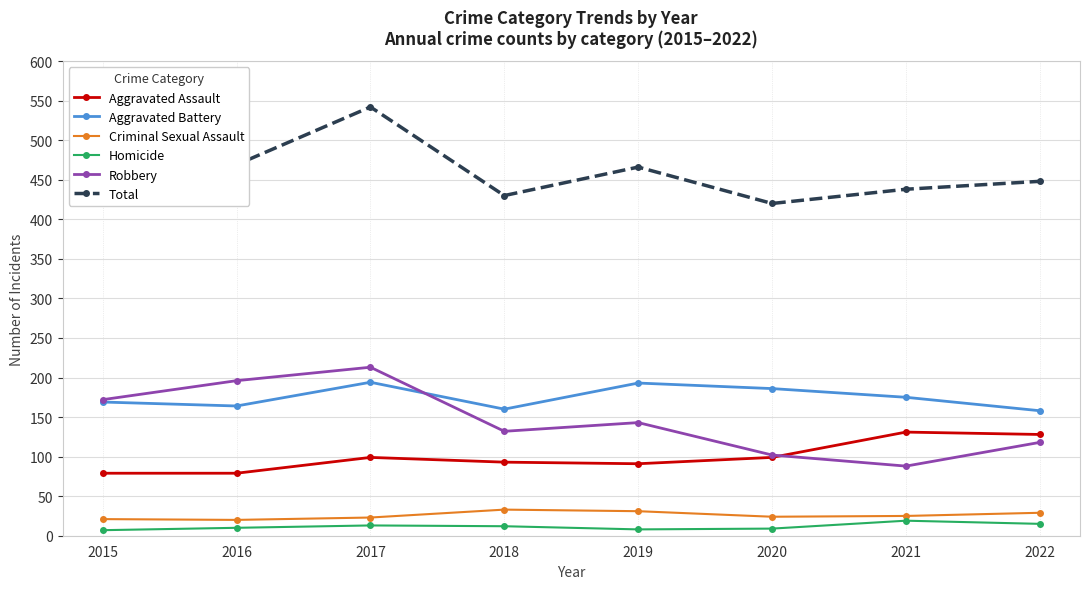

What value does the Robbery series have at 2022?

118